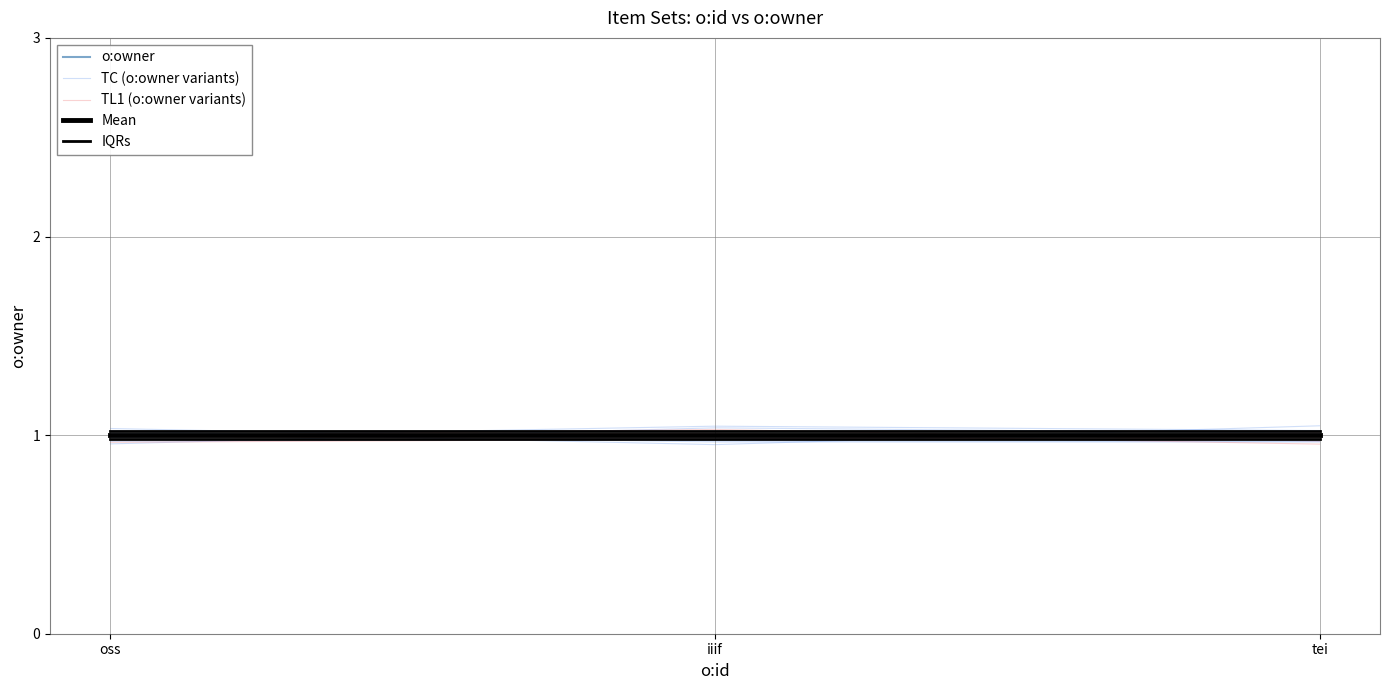

Reading left to right, transcribe all the data shown in this chart.

o:owner: 1.0	1.0	1.0
TC (o:owner variants): 1.0	1.0	1.0
TL1 (o:owner variants): 1.0	1.0	1.0
Mean: 1.0	1.0	1.0
IQRs: 1.0	1.0	1.0